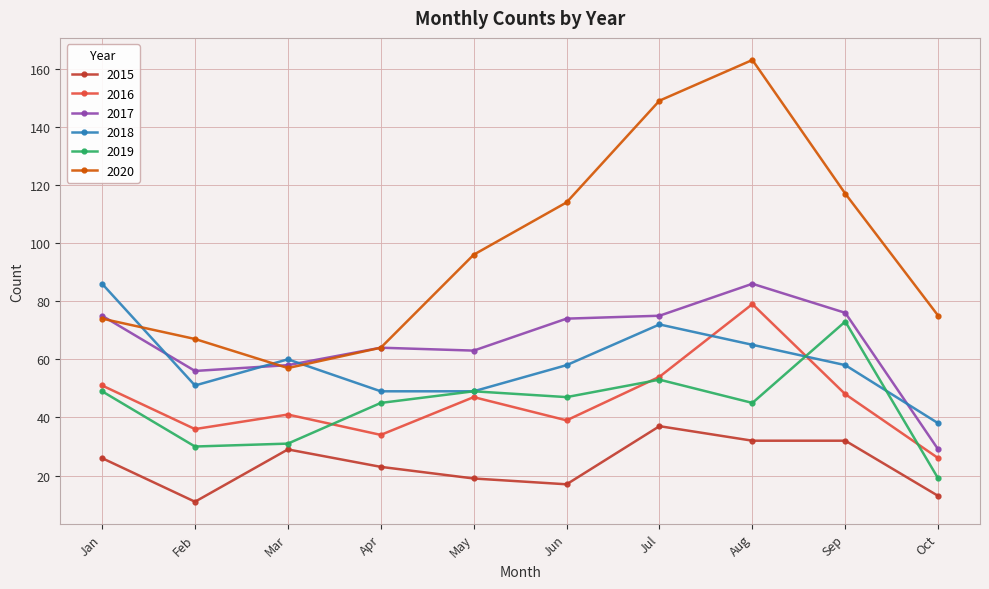

What are all the series names shown in the legend?

2015, 2016, 2017, 2018, 2019, 2020